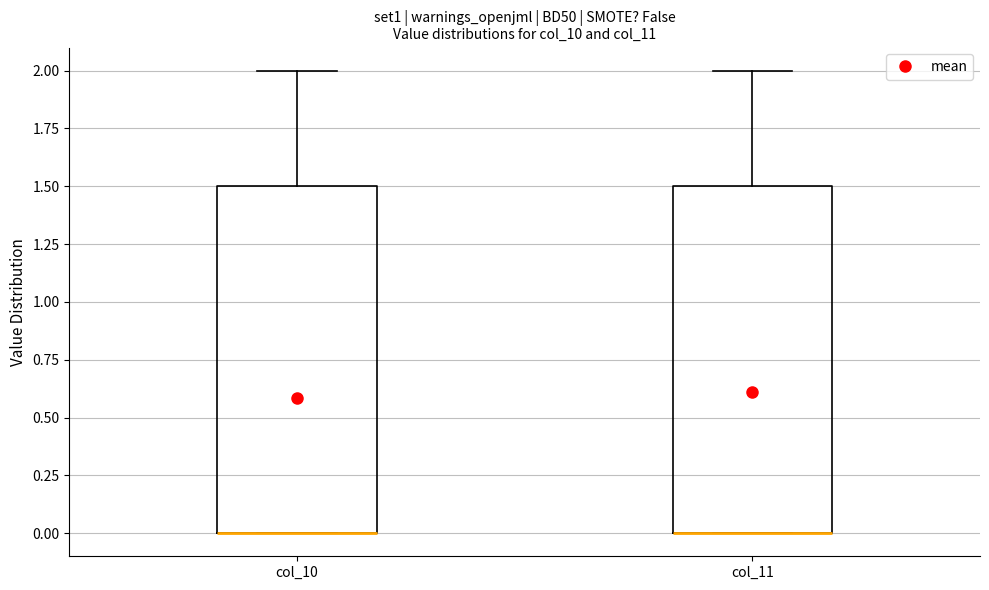

Reading left to right, transcribe this box plot: for each box, give where its median line is, the range the box spans, and where its two whiskers end, as read against the y-axis. The values are not printed on the chart, so give them approximately, as read against the axis.

col_10: median 0.0 (drawn on the box's lower edge), box 0.0 to 1.5, whiskers 0.0 to 2.0
col_11: median 0.0 (drawn on the box's lower edge), box 0.0 to 1.5, whiskers 0.0 to 2.0